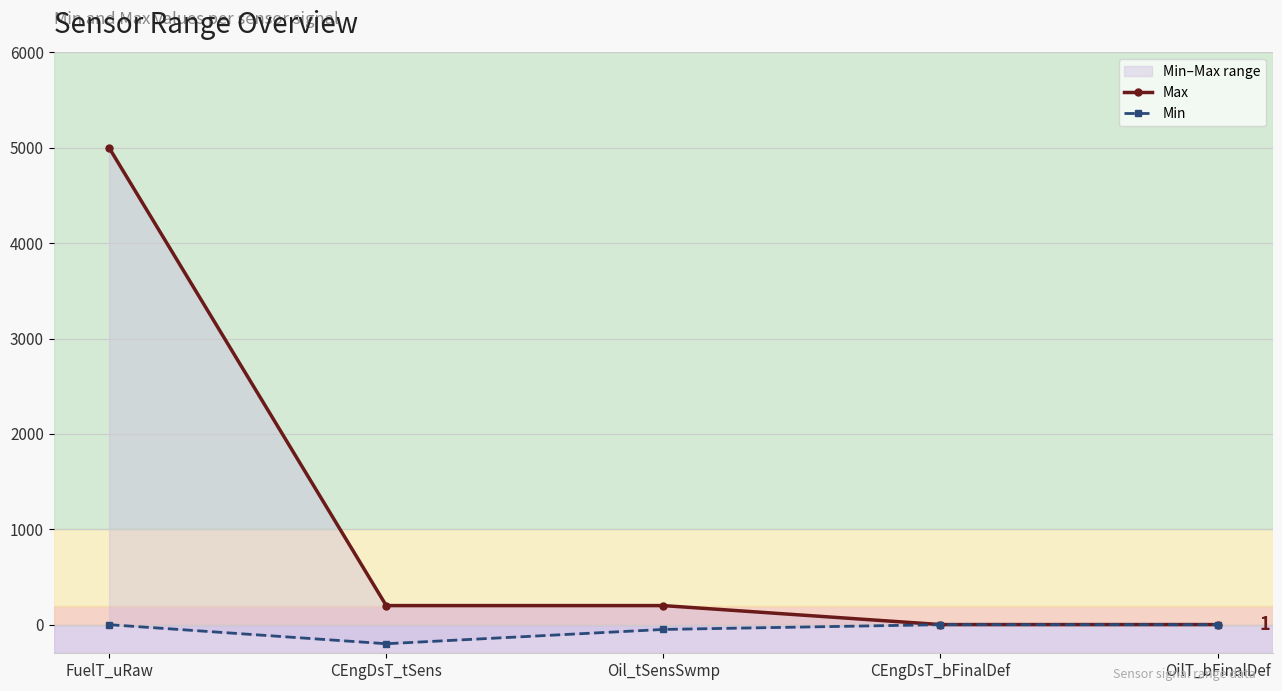

What is the label of the 1st point from the left?

FuelT_uRaw